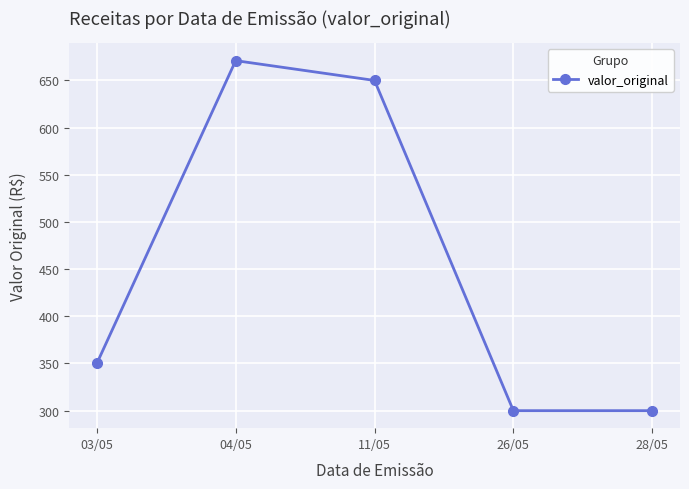

What is the label of the 5th point from the left?

28/05